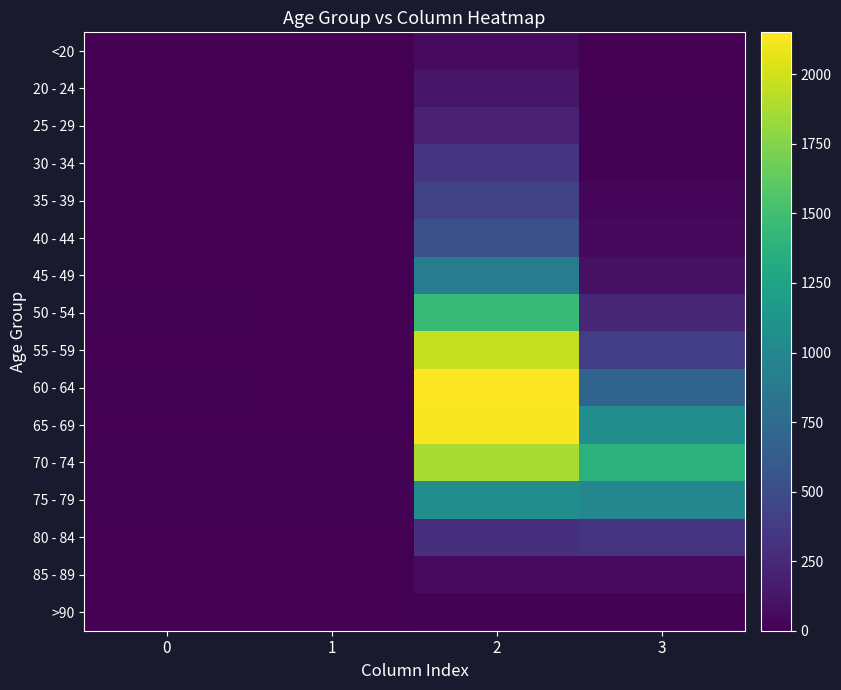

What is the difference between the highest and lowest values at 3?

1379